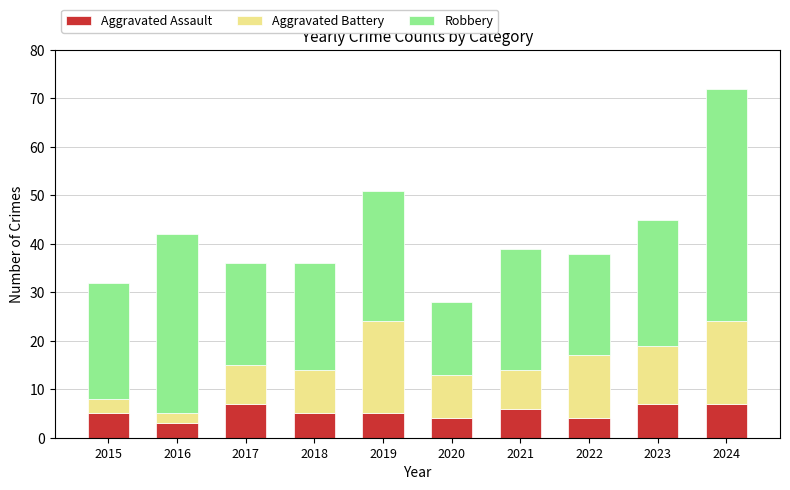

What is the highest value of the Aggravated Assault series?

7